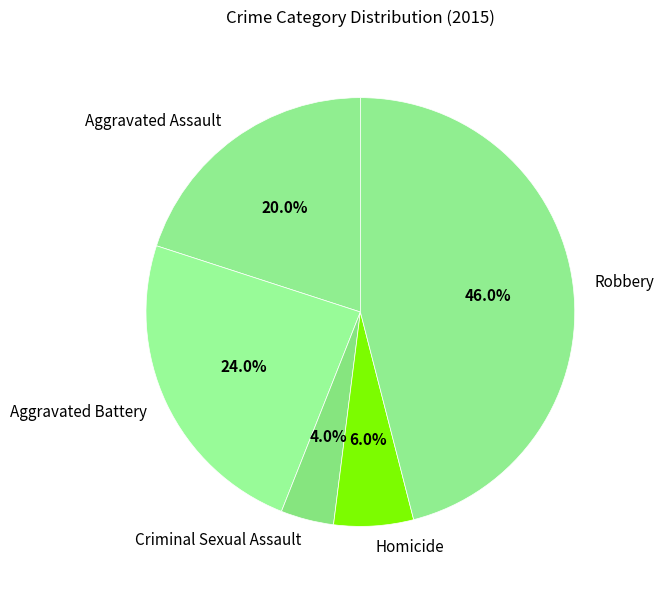

How much of the chart is everything except Homicide?

94.0%